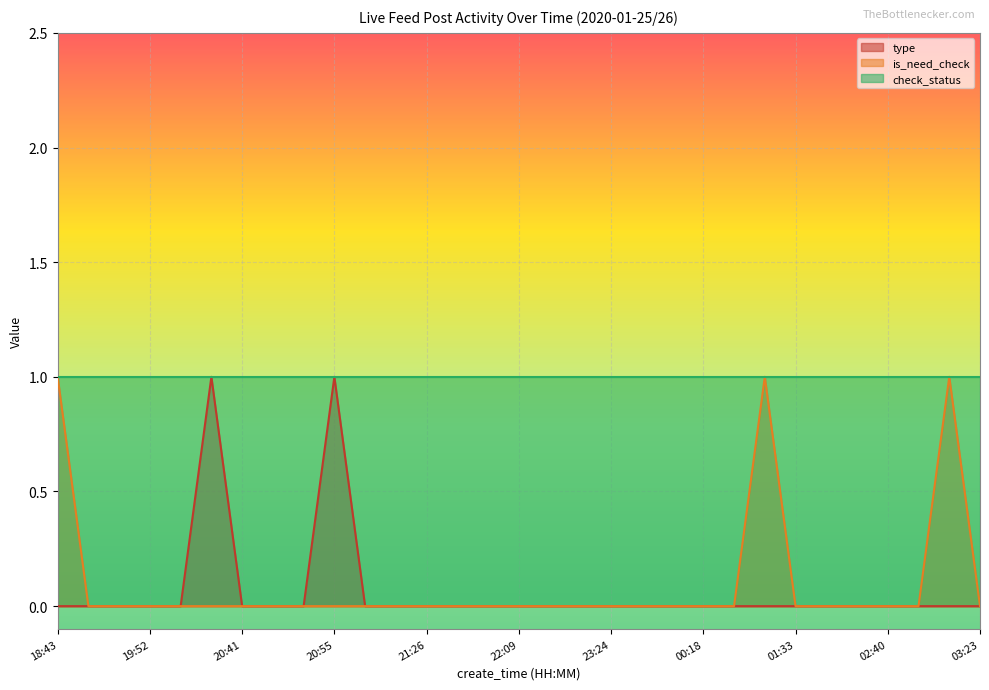

Which series has the largest total across all categories?

check_status